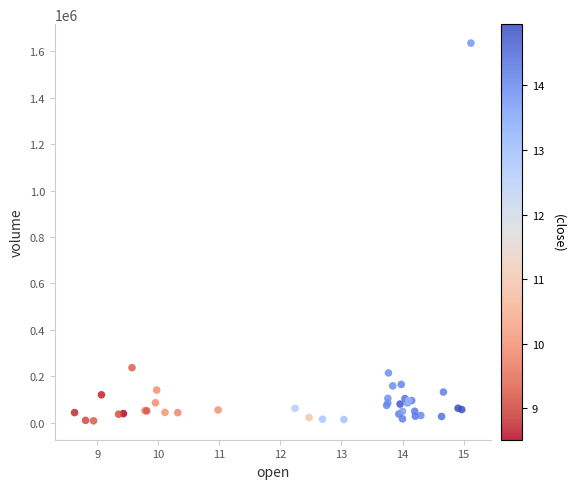

What Y value in the scatter plot is closest to 822000?

236900